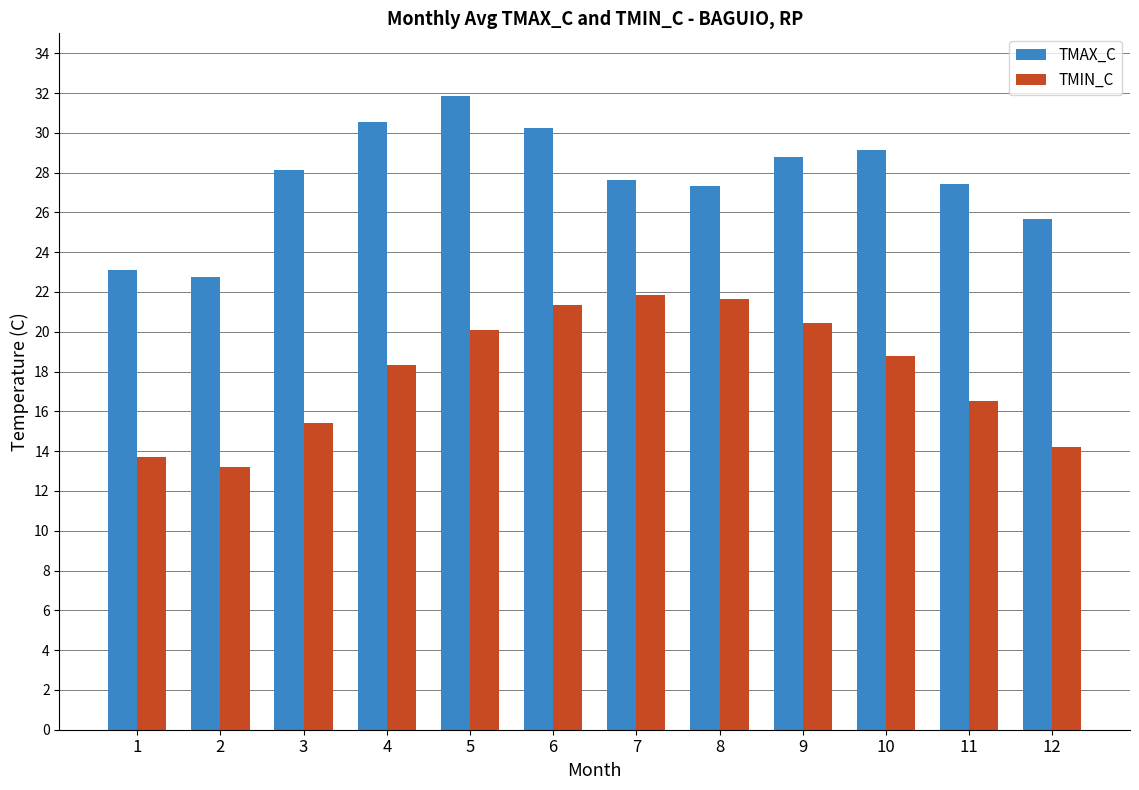

What is the lowest value of the TMIN_C series?

13.2